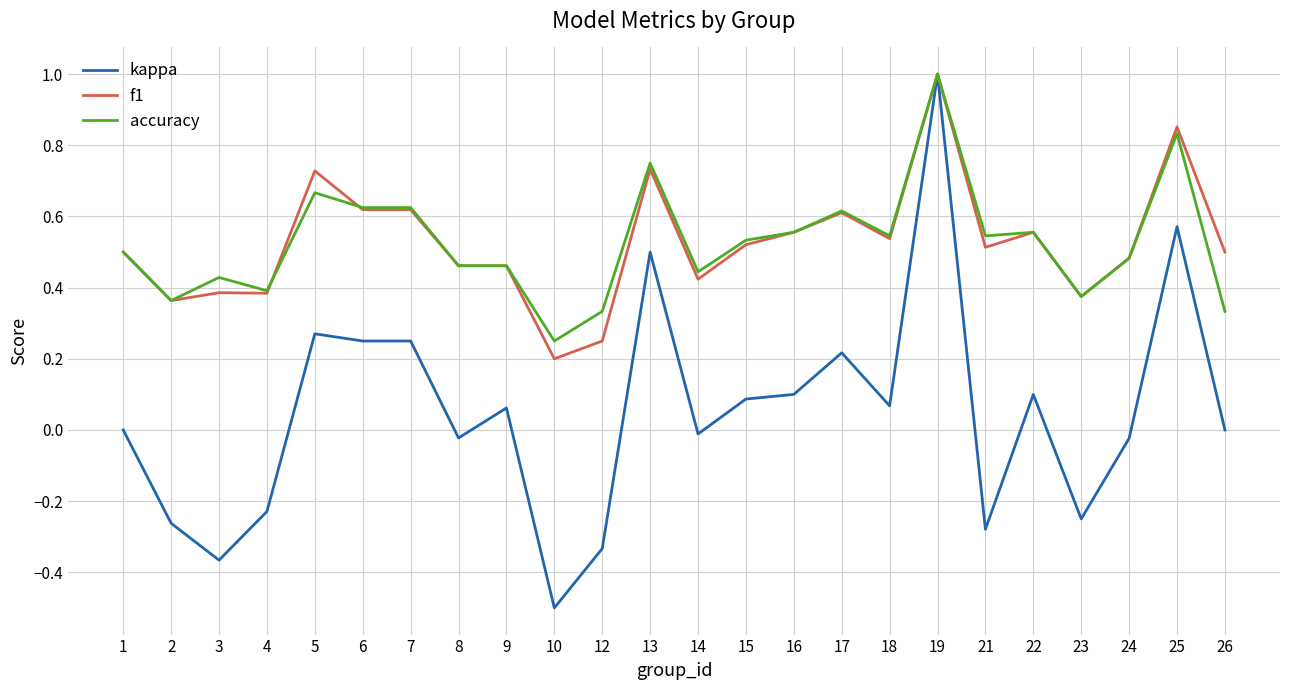

How many series are shown in this chart?

3